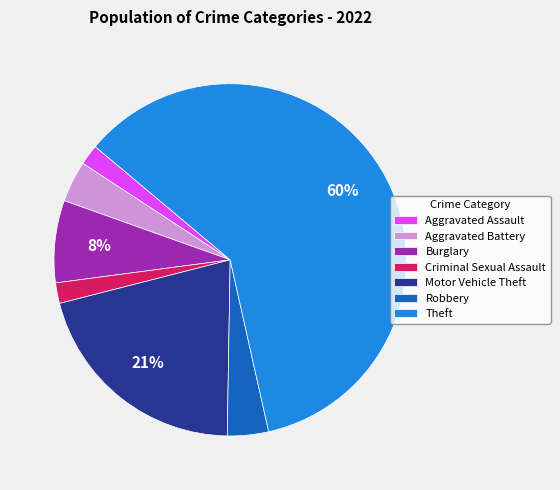

To the nearest percent, what is the difference between the Aggravated Assault and Robbery slice percentages?

2%